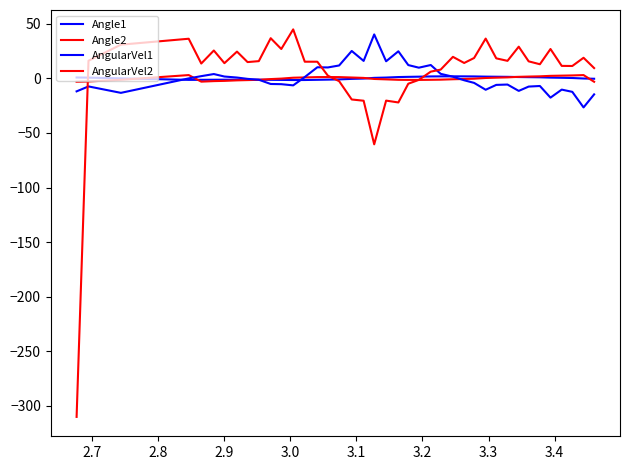

How many lines are shown in the chart?

4